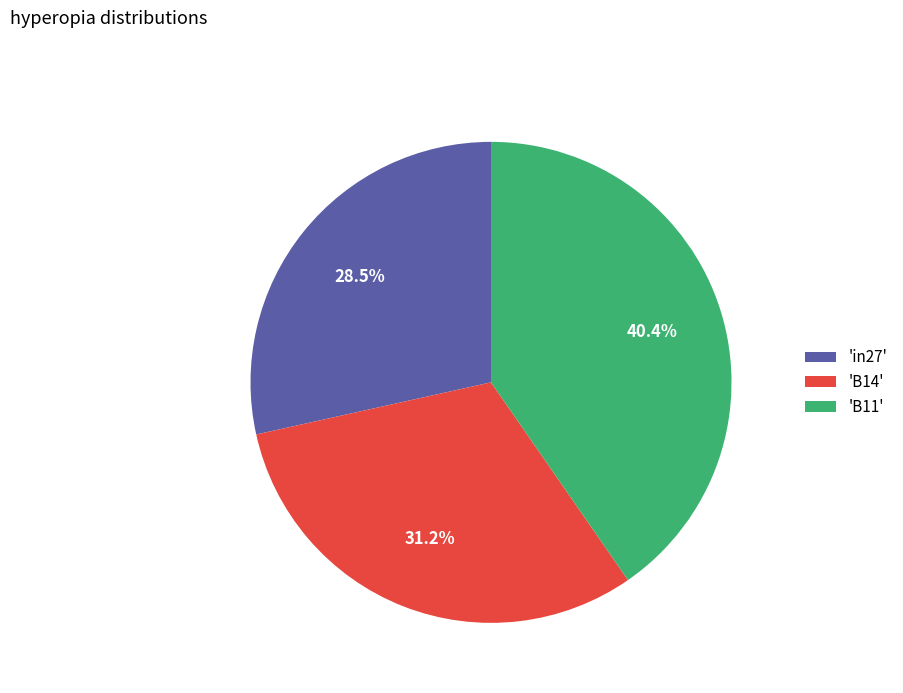

Between 'in27' and 'B14', which is larger?

'B14'